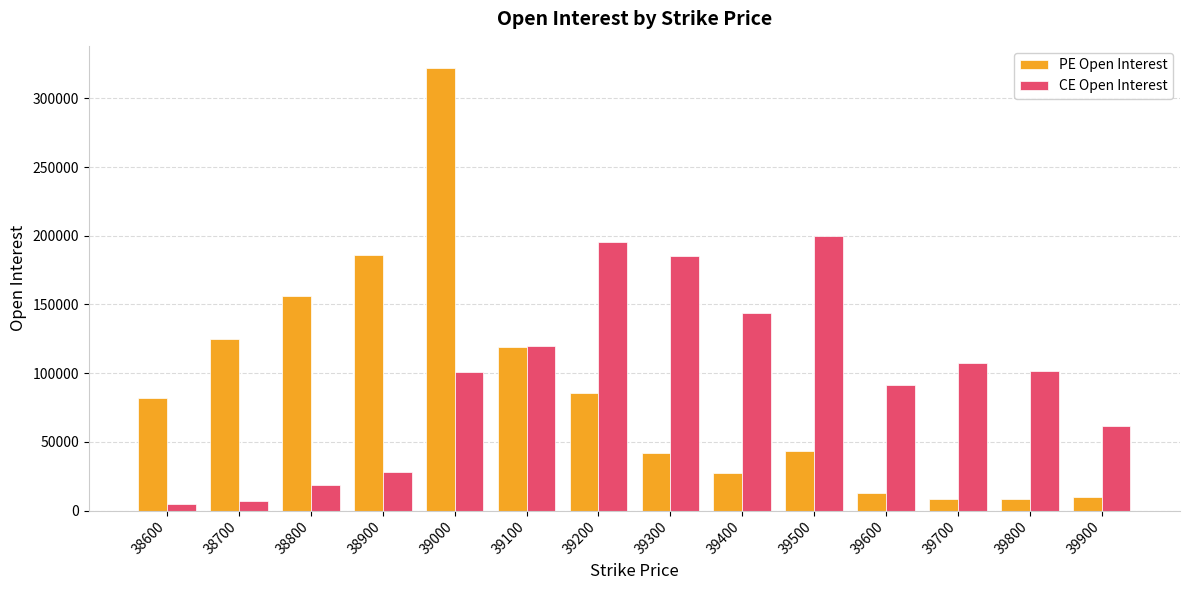

How many bars are there in each group?

2